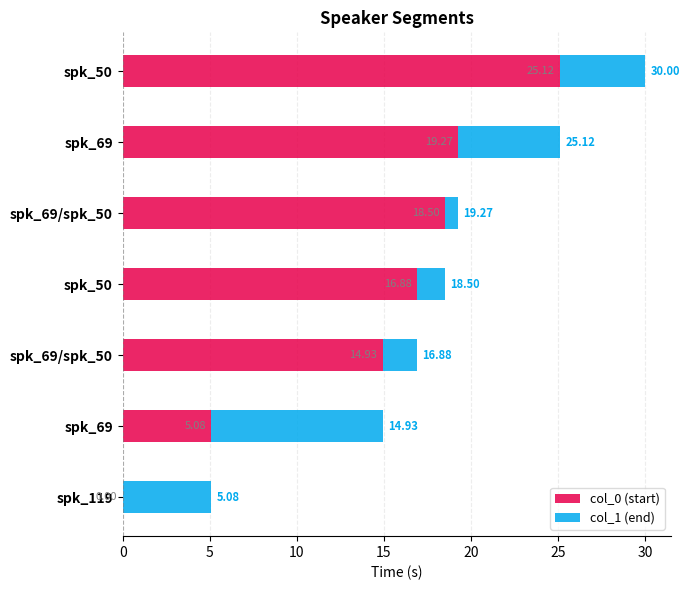

How many positive values does the col_0 (start) series have?

6